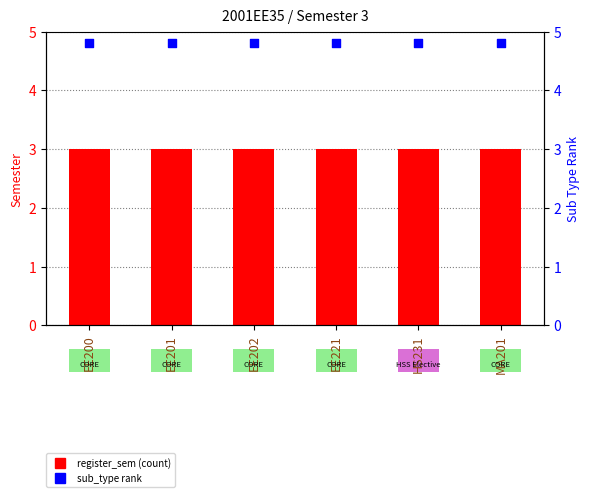

At which category is the sum across all series the highest?

EE200